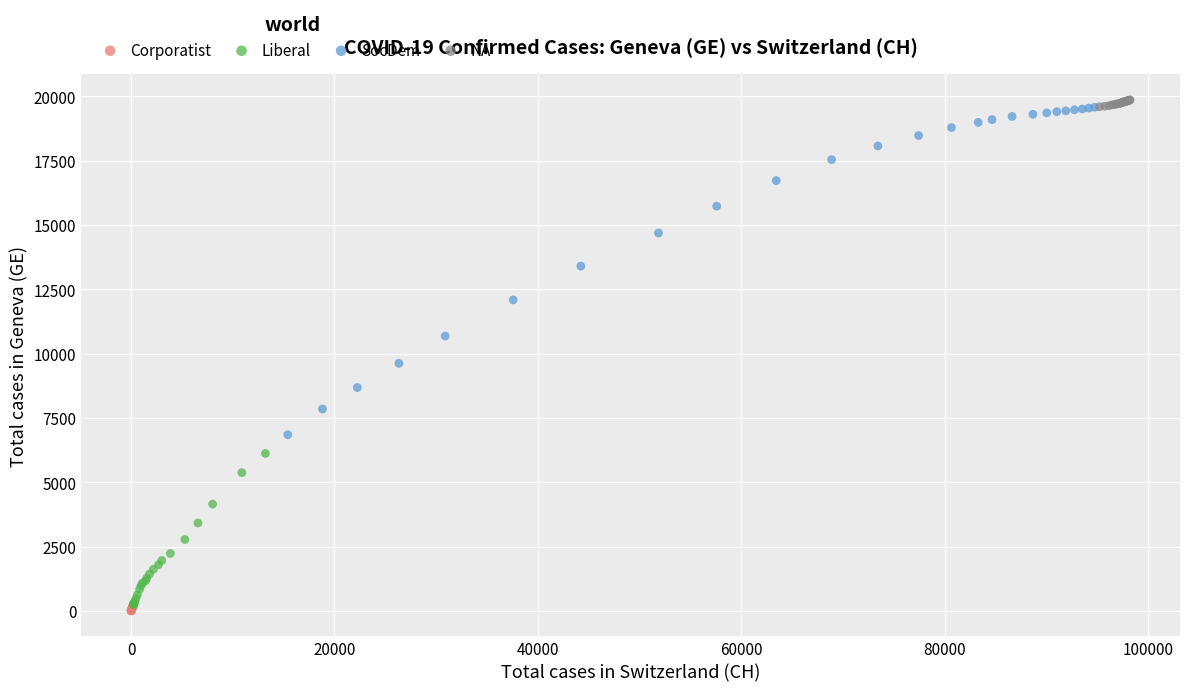

Which series contains the highest Y value?

NA